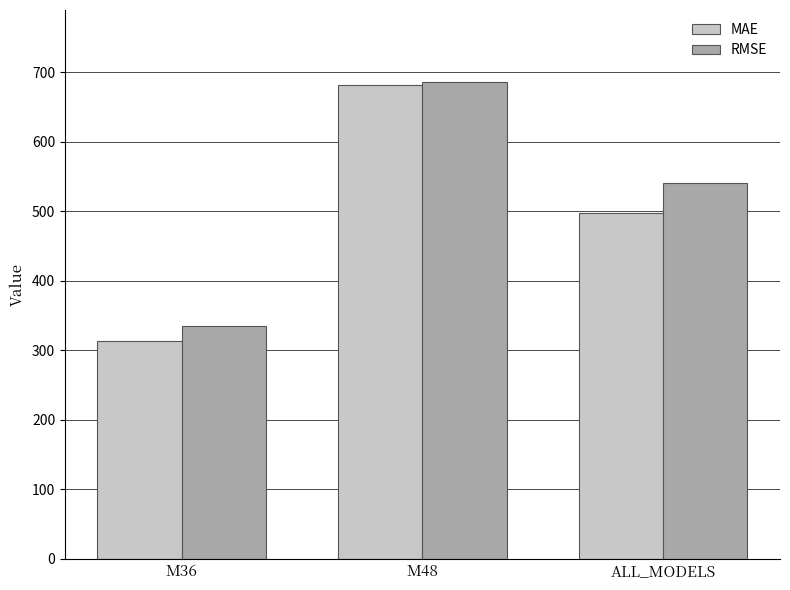

Reading left to right, list all the values displayed in this chart.

MAE: M36=312.6	M48=682.0	ALL_MODELS=497.3
RMSE: M36=334.7	M48=686.3	ALL_MODELS=539.9